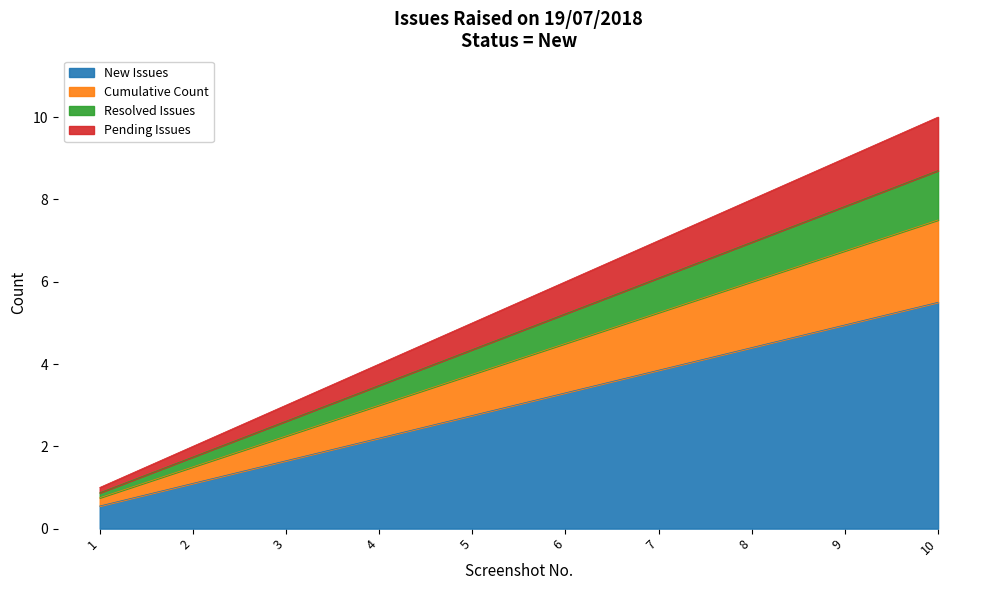

At which label does New Issues first exceed 3?

6